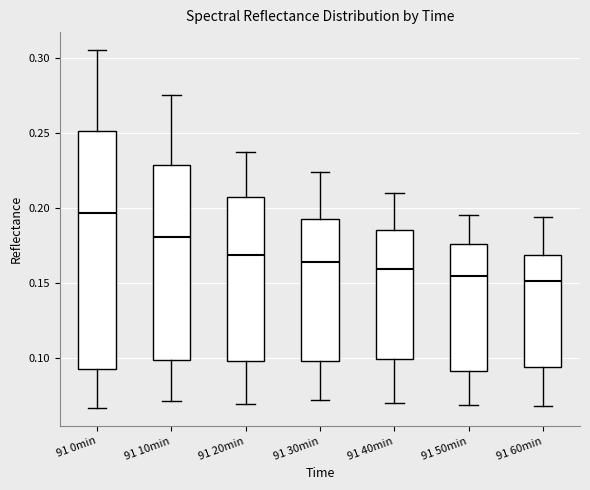

Which box is the tallest, from its lower edge to its upper edge?

91 0min